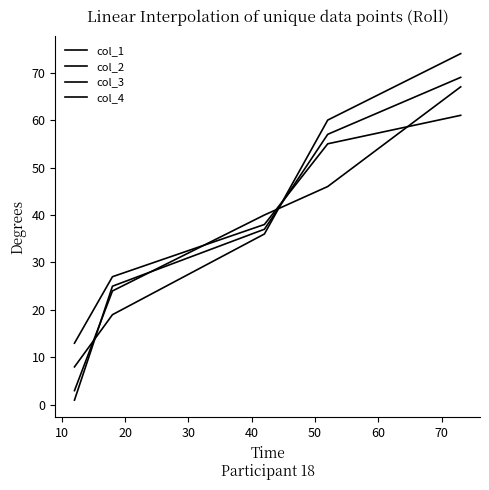

Which series has the widest spread of values?

col_1